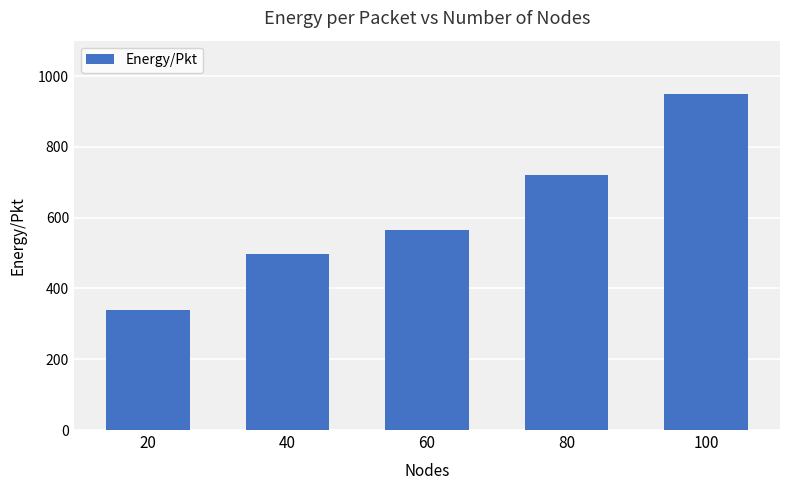

What is the greatest value displayed?

950.3